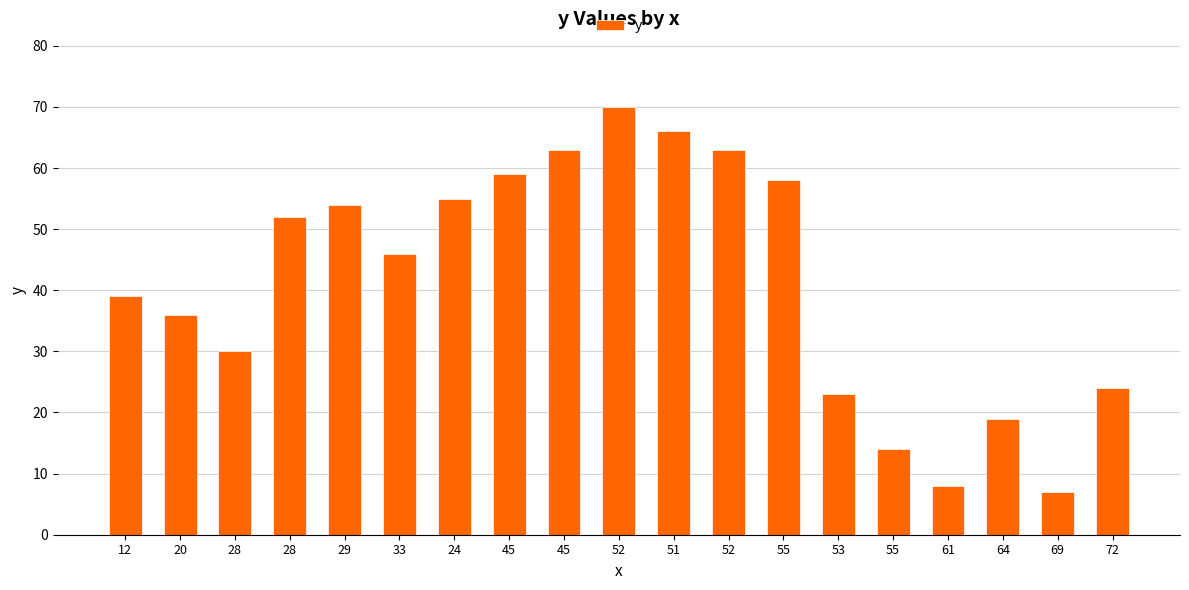

Read the value at 45.

59